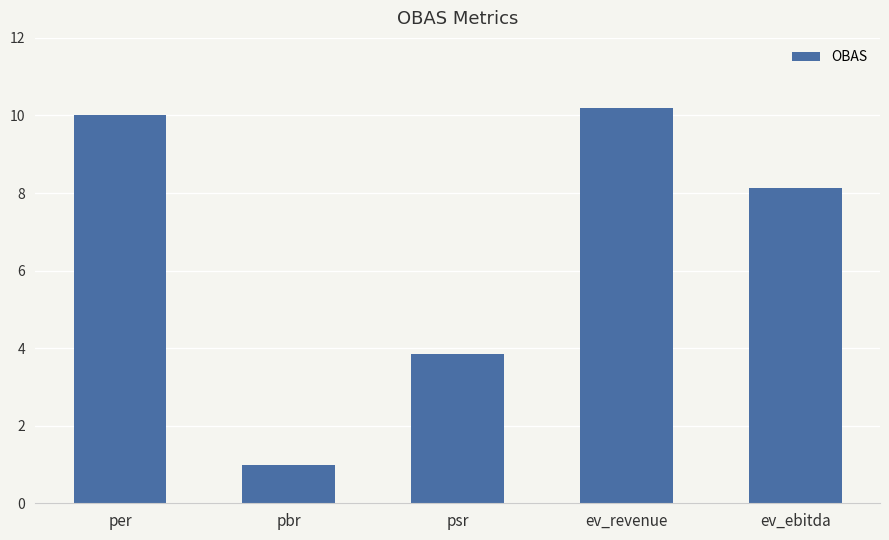

List the labels in order of value, smallest first.

pbr, psr, ev_ebitda, per, ev_revenue